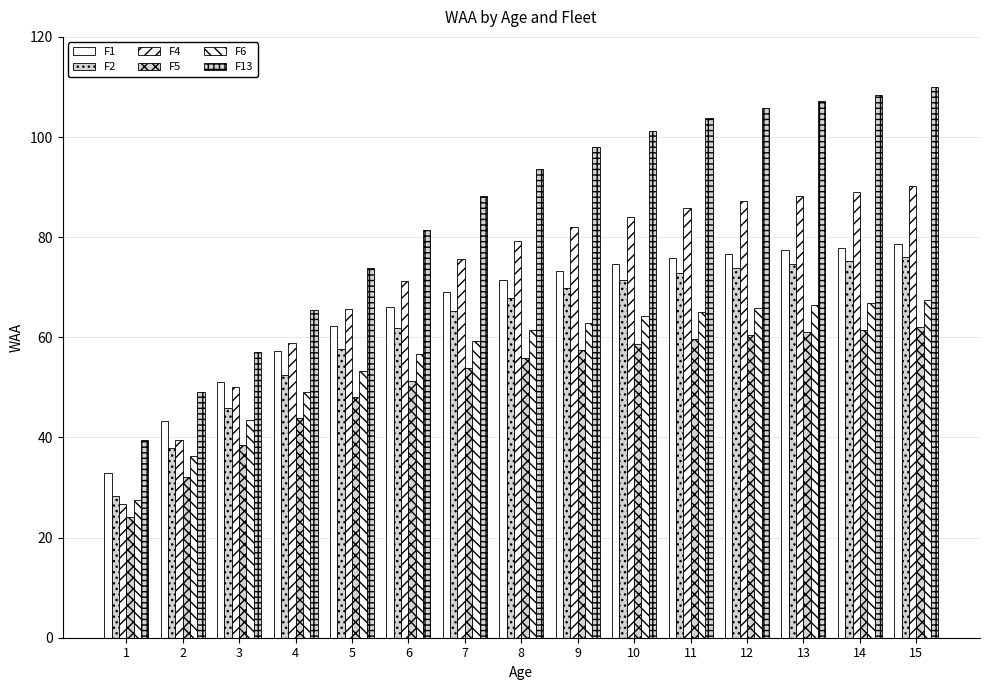

Are the bars grouped side by side (vs. stacked)?

Yes